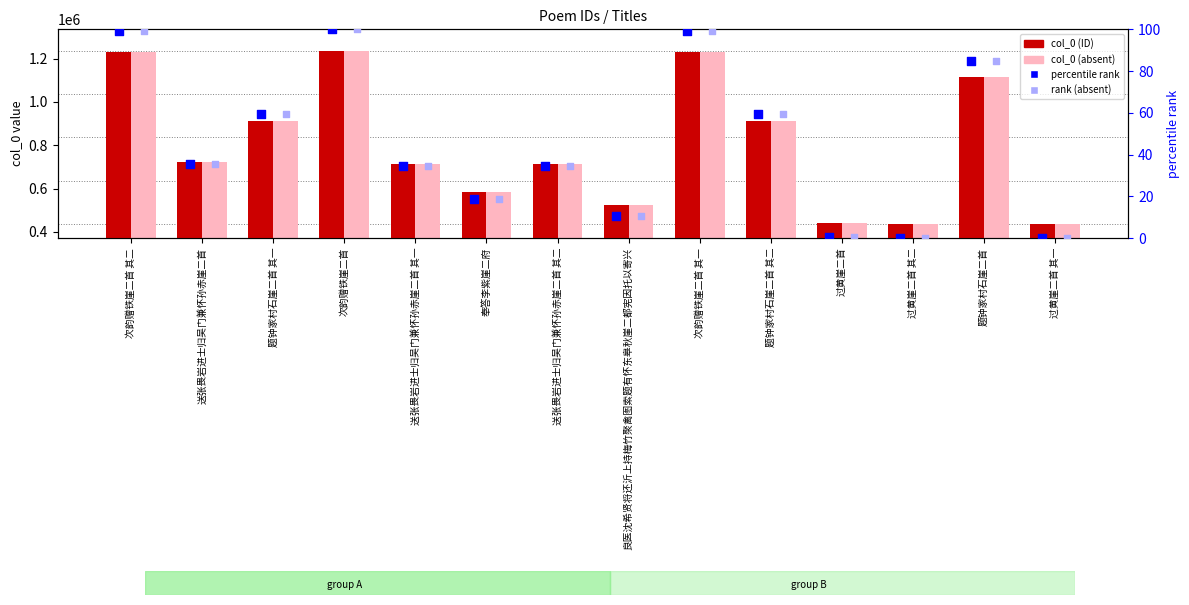

Which series has the largest Y range (max minus min)?

col_0 (ID)